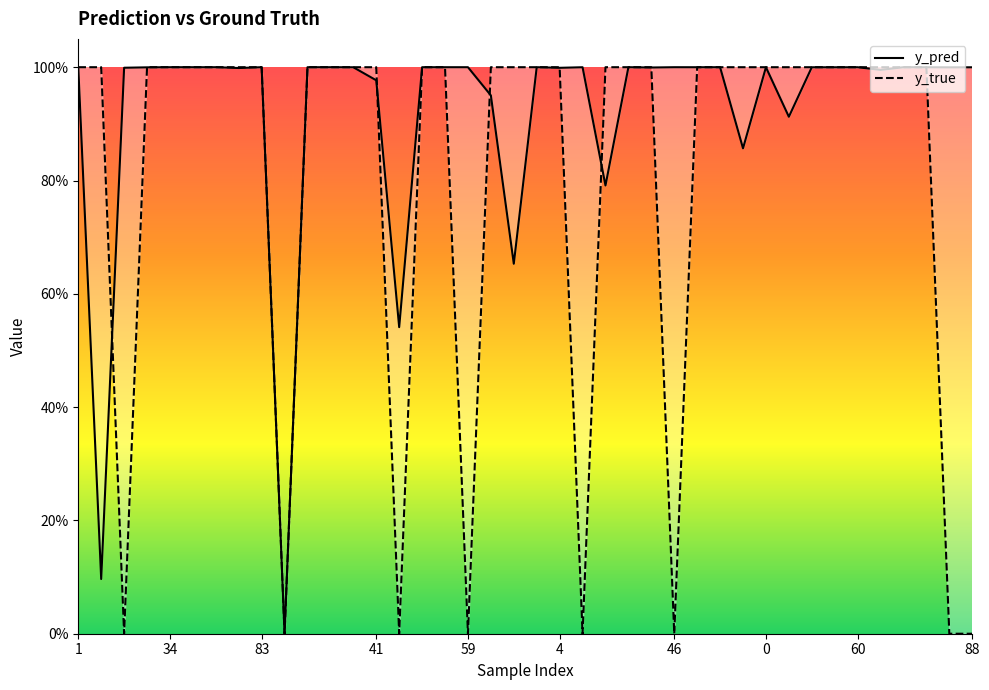

True or false: y_pred has a value of 1.0 at 25.

True